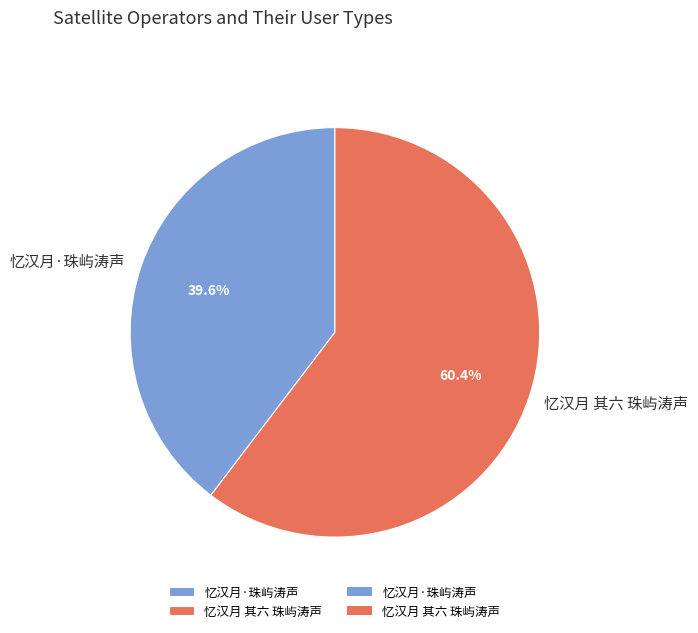

Which category has the biggest portion of the pie?

忆汉月 其六 珠屿涛声